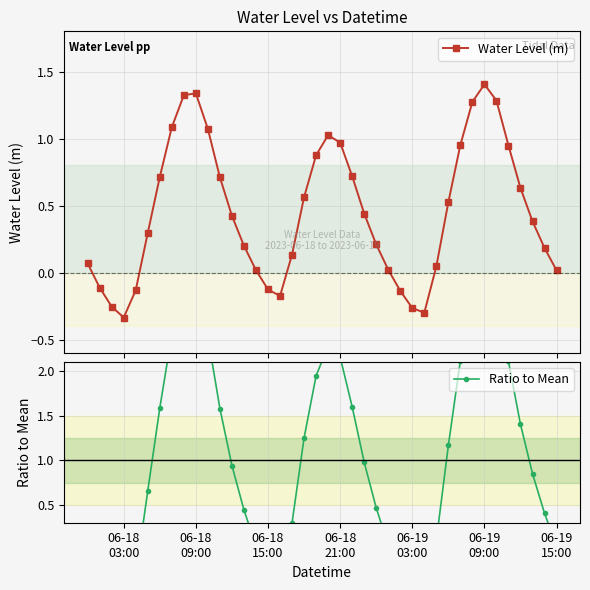

After their last crossing, which series has the higher values: Water Level (m) or Ratio to Mean?

Ratio to Mean